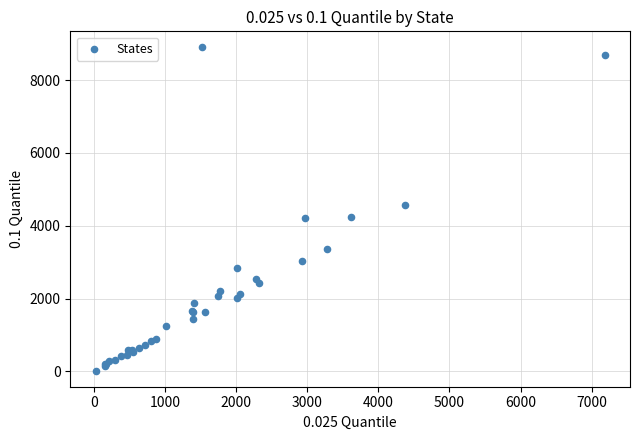

What Y value in the scatter plot is closest to 4460?

4576